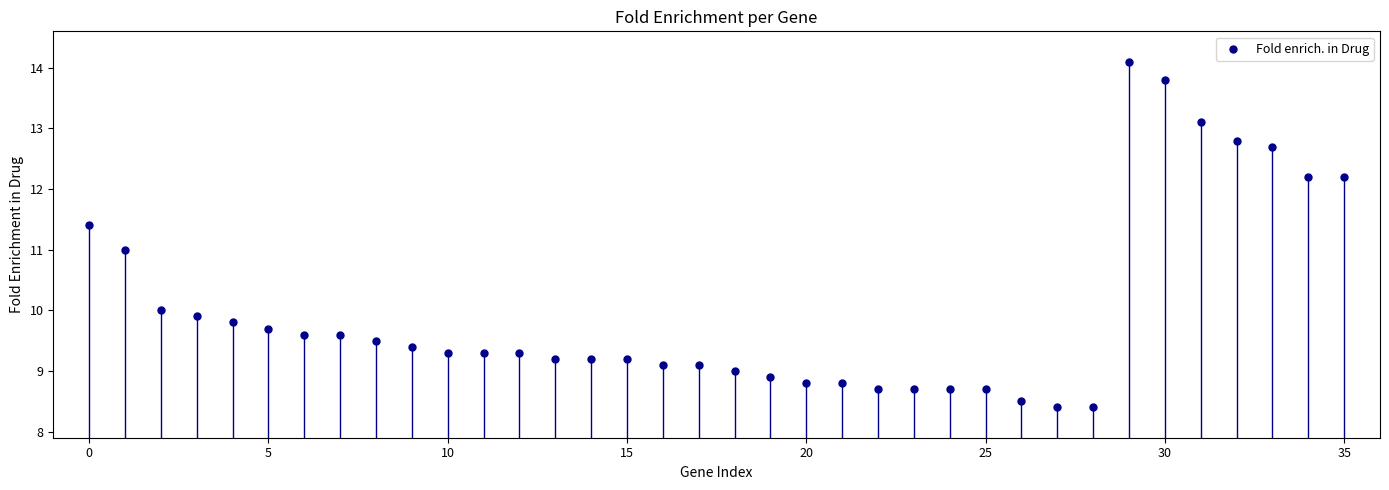

What is the range of Y values (max minus min)?

5.7